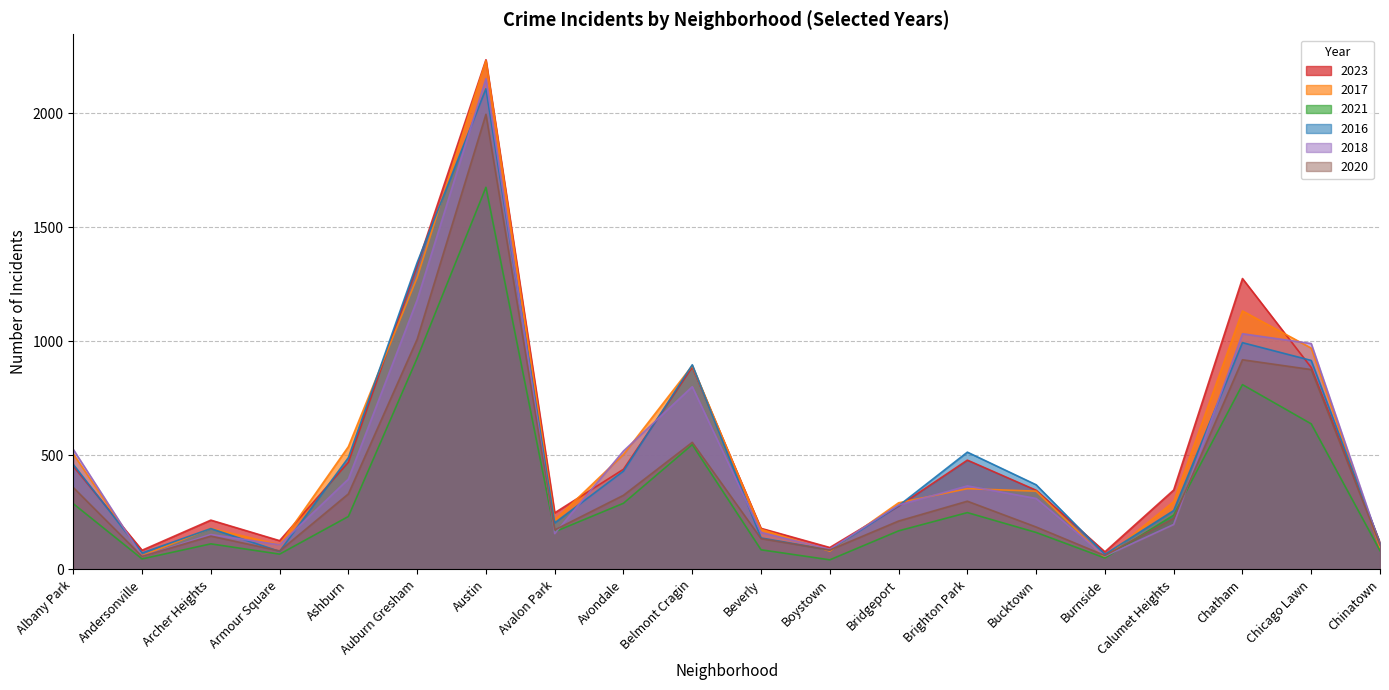

Reading right to left, extract all data points from this chart.

2023: Chinatown=117	Chicago Lawn=885	Chatham=1275	Calumet Heights=348	Burnside=77	Bucktown=347	Brighton Park=479	Bridgeport=277	Boystown=96	Beverly=180	Belmont Cragin=887	Avondale=439	Avalon Park=248	Austin=2234	Auburn Gresham=1333	Ashburn=470	Armour Square=126	Archer Heights=216	Andersonville=84	Albany Park=452
2017: Chinatown=95	Chicago Lawn=970	Chatham=1133	Calumet Heights=297	Burnside=52	Bucktown=343	Brighton Park=354	Bridgeport=292	Boystown=80	Beverly=176	Belmont Cragin=893	Avondale=504	Avalon Park=216	Austin=2230	Auburn Gresham=1280	Ashburn=538	Armour Square=108	Archer Heights=180	Andersonville=60	Albany Park=506
2021: Chinatown=82	Chicago Lawn=638	Chatham=810	Calumet Heights=238	Burnside=50	Bucktown=162	Brighton Park=249	Bridgeport=169	Boystown=42	Beverly=86	Belmont Cragin=547	Avondale=290	Avalon Park=165	Austin=1675	Auburn Gresham=926	Ashburn=232	Armour Square=67	Archer Heights=112	Andersonville=46	Albany Park=288
2016: Chinatown=115	Chicago Lawn=916	Chatham=994	Calumet Heights=258	Burnside=66	Bucktown=371	Brighton Park=514	Bridgeport=279	Boystown=85	Beverly=138	Belmont Cragin=897	Avondale=431	Avalon Park=204	Austin=2107	Auburn Gresham=1345	Ashburn=490	Armour Square=79	Archer Heights=179	Andersonville=72	Albany Park=460
2018: Chinatown=107	Chicago Lawn=990	Chatham=1033	Calumet Heights=197	Burnside=58	Bucktown=311	Brighton Park=366	Bridgeport=282	Boystown=88	Beverly=162	Belmont Cragin=801	Avondale=519	Avalon Park=157	Austin=2151	Auburn Gresham=1181	Ashburn=396	Armour Square=108	Archer Heights=153	Andersonville=57	Albany Park=526
2020: Chinatown=107	Chicago Lawn=876	Chatham=919	Calumet Heights=224	Burnside=61	Bucktown=186	Brighton Park=299	Bridgeport=212	Boystown=85	Beverly=135	Belmont Cragin=557	Avondale=325	Avalon Park=173	Austin=1995	Auburn Gresham=1009	Ashburn=331	Armour Square=81	Archer Heights=146	Andersonville=57	Albany Park=359